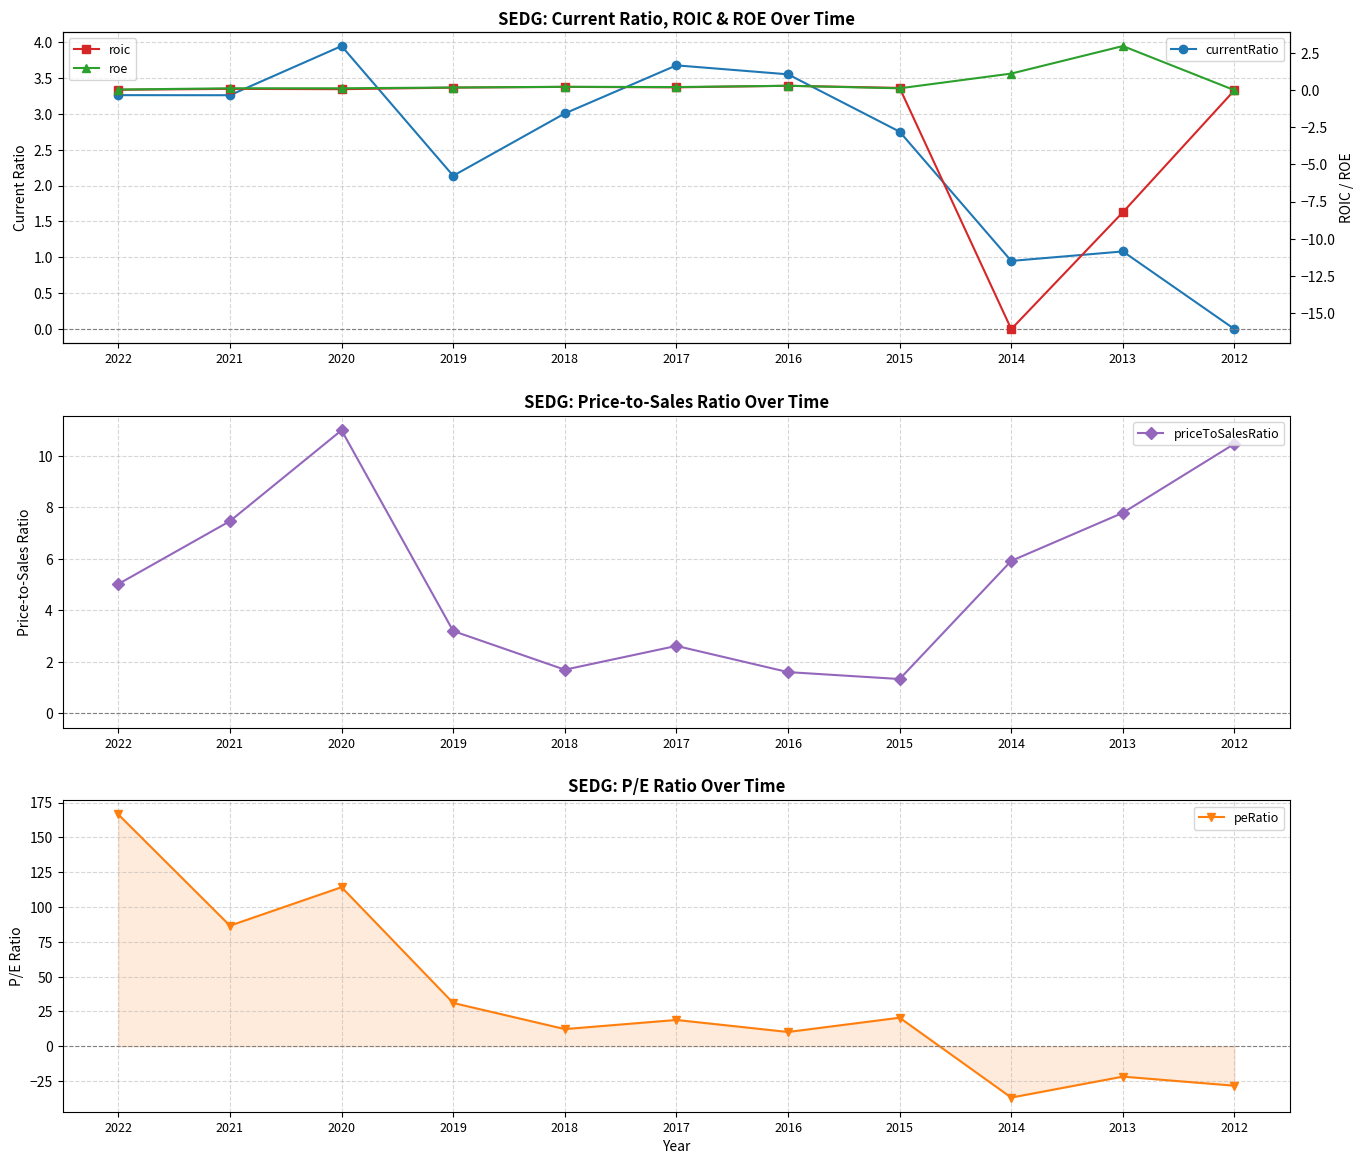

Between which two adjacent categories do roic and roe first intersect?

2016 and 2015